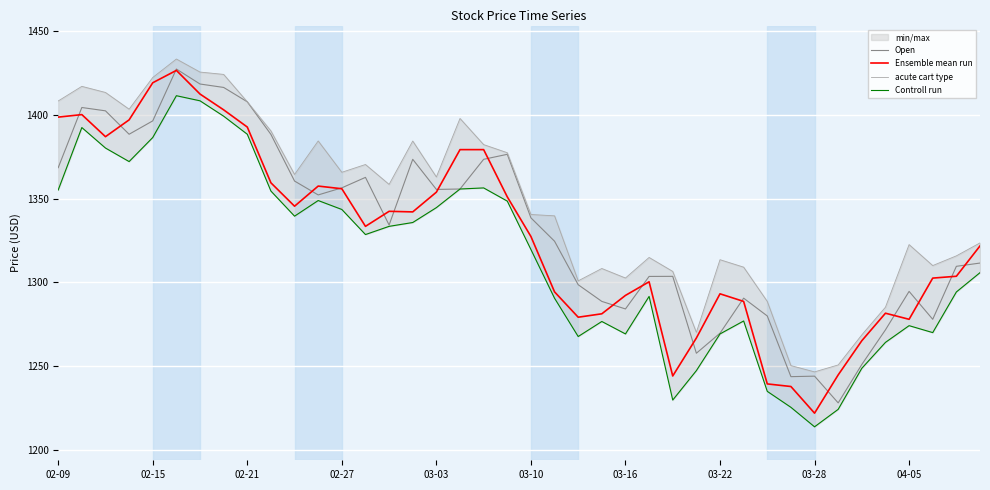

True or false: Ensemble mean run and acute cart type intersect in this chart.

False